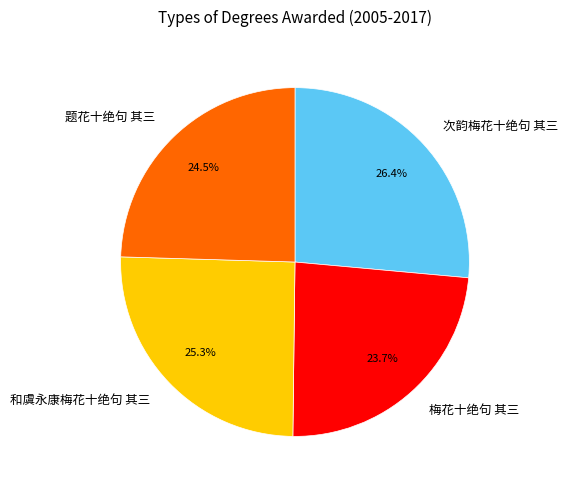

How much of the chart is everything except 和虞永康梅花十绝句 其三?

74.7%